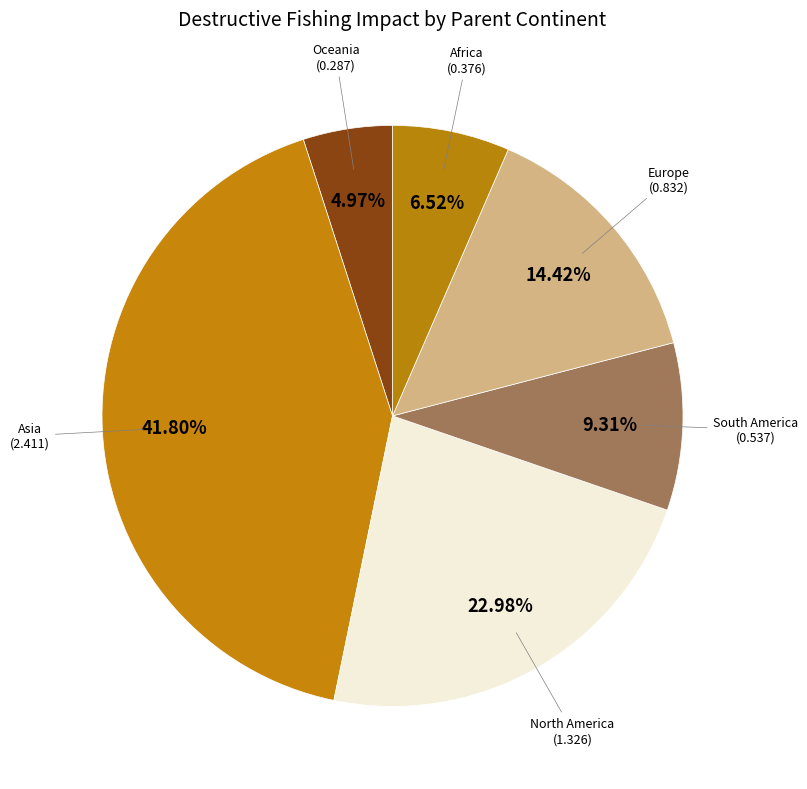

Does Europe account for over 50% of the chart?

No